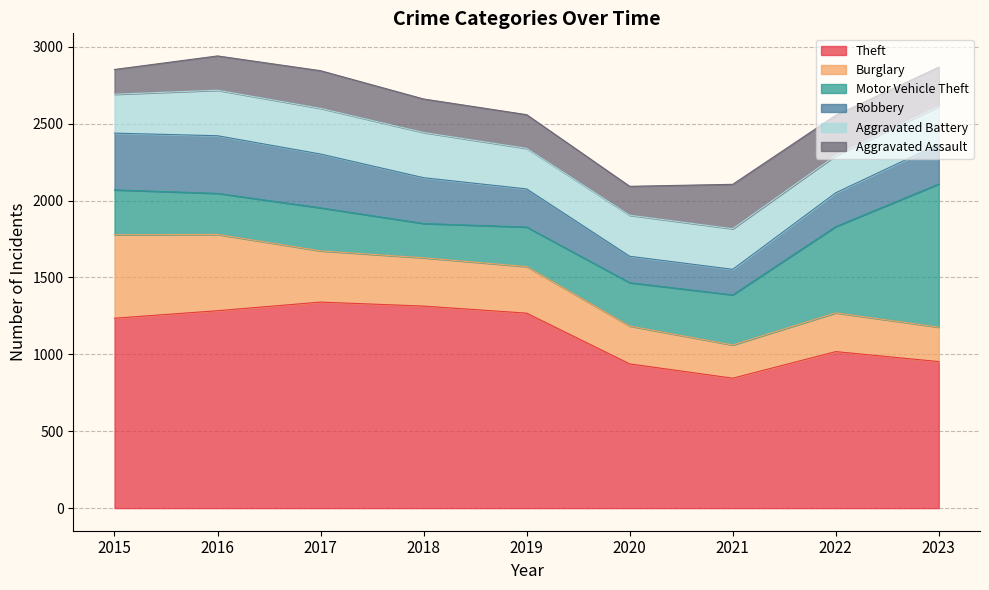

What is the spread (max minus min) of values at 2022?

798